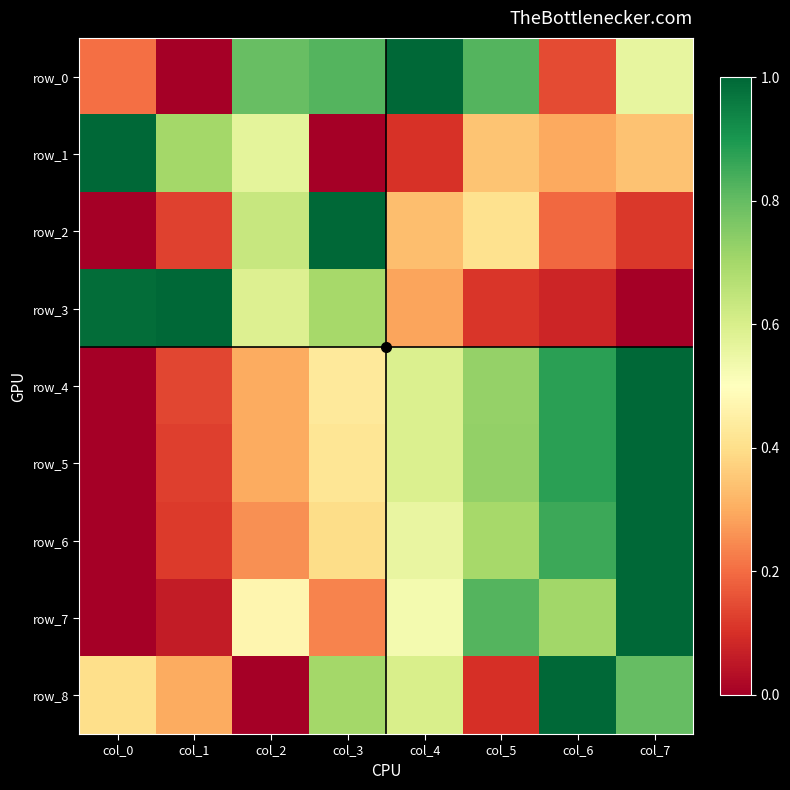

Reading left to right, what are all the values shown in this chart?

row_0: 0.2	0.0	0.8	0.8	1.0	0.8	0.1	0.6
row_1: 1.0	0.7	0.6	0.0	0.1	0.3	0.3	0.3
row_2: 0.0	0.1	0.6	1.0	0.3	0.4	0.2	0.1
row_3: 1.0	1.0	0.6	0.7	0.3	0.1	0.1	0.0
row_4: 0.0	0.1	0.3	0.4	0.6	0.7	0.9	1.0
row_5: 0.0	0.1	0.3	0.4	0.6	0.7	0.9	1.0
row_6: 0.0	0.1	0.3	0.4	0.6	0.7	0.9	1.0
row_7: 0.0	0.1	0.5	0.2	0.5	0.8	0.7	1.0
row_8: 0.4	0.3	0.0	0.7	0.6	0.1	1.0	0.8